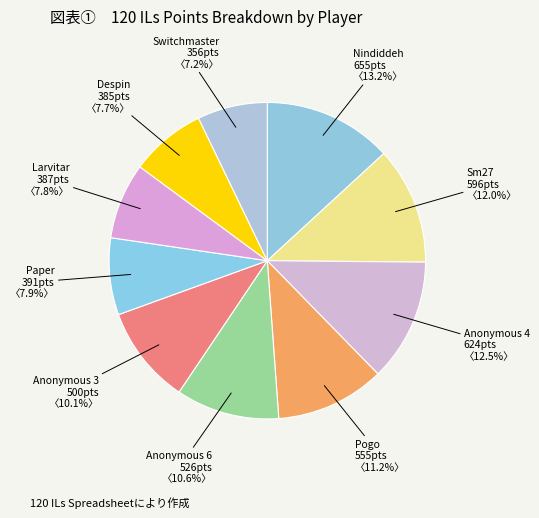

Rank the categories by value from lowest to highest.

Switchmaster, Despin, Larvitar, Paper, Anonymous 3, Anonymous 6, Pogo, Sm27, Anonymous 4, Nindiddeh